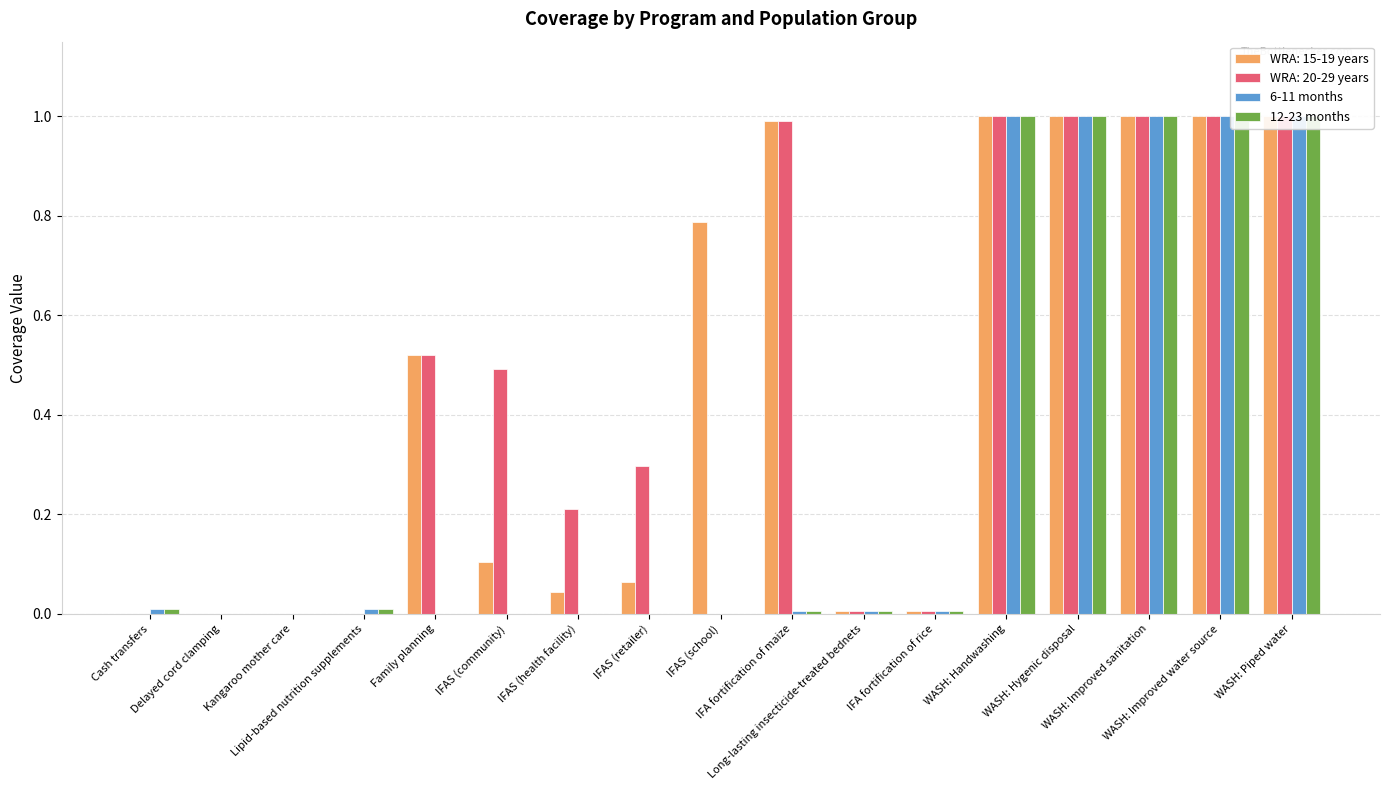

Are the bars horizontal?

No